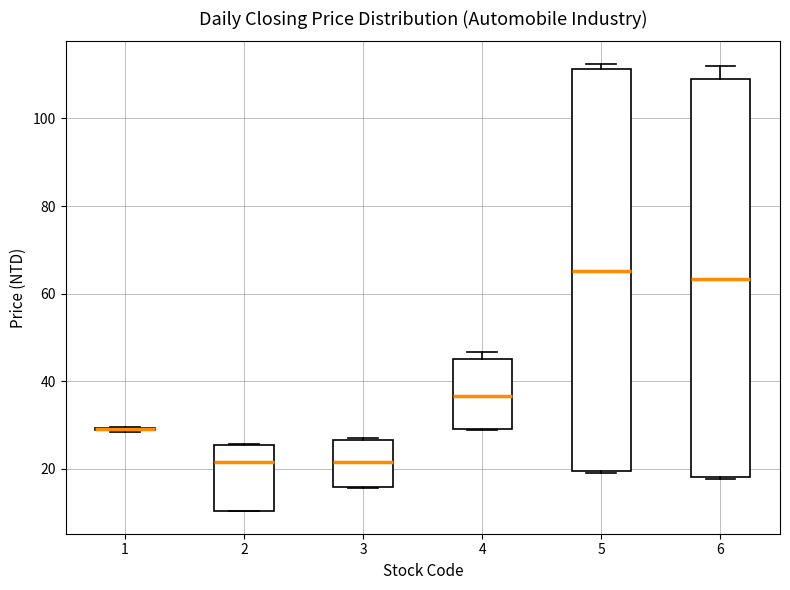

Reading left to right, transcribe this box plot: for each box, give where its median line is, the range the box spans, and where its two whiskers end, as read against the y-axis. The values are not printed on the chart, so give them approximately, as read against the axis.

1: box collapsed to a line at 30, whiskers 28 to 30
2: median 22, box 10 to 26, whiskers 10 to 26
3: median 22, box 16 to 26, whiskers 16 to 28
4: median 36, box 30 to 46, whiskers 28 to 46 (just above the box's upper edge)
5: median 66, box 20 to 112, whiskers 18 to 112 (just above the box's upper edge)
6: median 64, box 18 to 110, whiskers 18 to 112